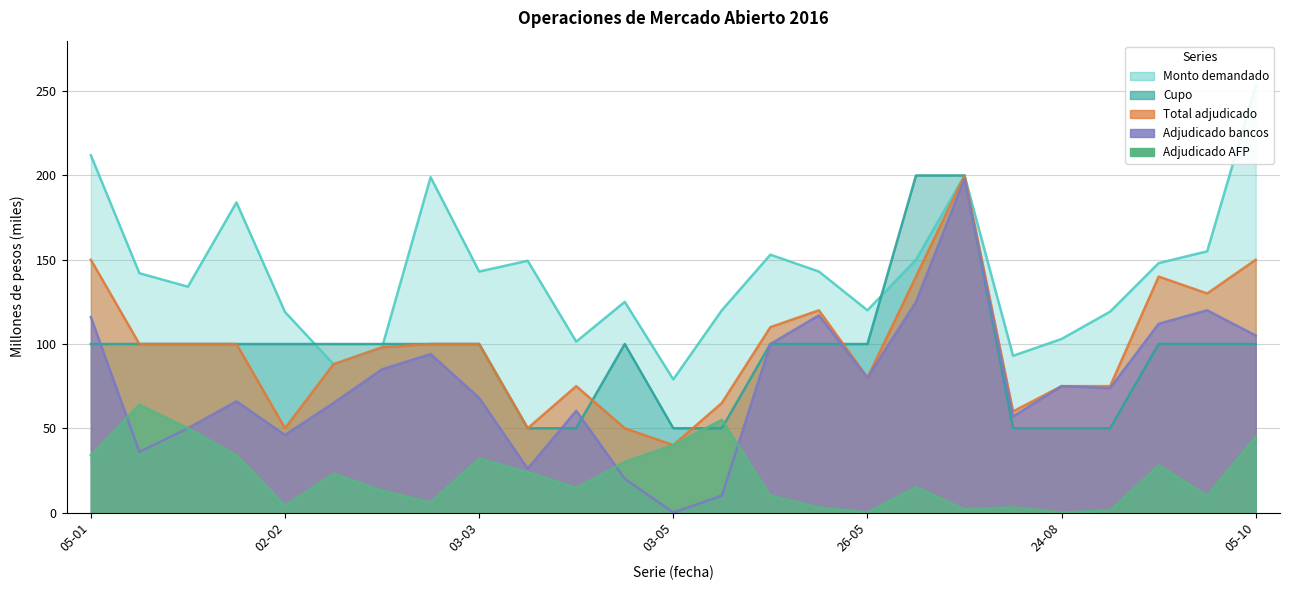

Reading left to right, extract all data points from this chart.

Cupo: 05-01=100000	06-01=100000	07-01=100000	20-01=100000	02-02=100000	03-02=100000	04-02=100000	02-03=100000	03-03=100000	05-04=50000	06-04=50000	13-04=100000	03-05=50000	05-05=50000	24-05=100000	25-05=100000	26-05=100000	23-06=200000	28-06=200000	26-07=50000	24-08=50000	25-08=50000	20-09=100000	27-09=100000	05-10=100000
Monto demandado: 05-01=212000	06-01=142000	07-01=134000	20-01=184000	02-02=119000	03-02=88000	04-02=98000	02-03=199000	03-03=143000	05-04=149400	06-04=101400	13-04=125000	03-05=79000	05-05=120000	24-05=153000	25-05=143000	26-05=120000	23-06=150000	28-06=200000	26-07=93000	24-08=103000	25-08=119200	20-09=148000	27-09=155000	05-10=253000
Total adjudicado: 05-01=150000	06-01=100000	07-01=100000	20-01=100000	02-02=50000	03-02=88000	04-02=98000	02-03=100000	03-03=100000	05-04=50000	06-04=75000	13-04=50000	03-05=40000	05-05=65000	24-05=110000	25-05=120000	26-05=80000	23-06=140000	28-06=200000	26-07=60000	24-08=75000	25-08=75000	20-09=140000	27-09=130000	05-10=150000
Adjudicado bancos: 05-01=116000	06-01=36000	07-01=50000	20-01=66000	02-02=46000	03-02=65000	04-02=85000	02-03=94000	03-03=68000	05-04=26000	06-04=60400	13-04=20000	03-05=0	05-05=10000	24-05=100000	25-05=117000	26-05=80000	23-06=125000	28-06=198000	26-07=57000	24-08=75000	25-08=73800	20-09=112000	27-09=120000	05-10=105000
Adjudicado AFP: 05-01=34000	06-01=64000	07-01=50000	20-01=34000	02-02=4000	03-02=23000	04-02=13000	02-03=6000	03-03=32000	05-04=24000	06-04=14600	13-04=30000	03-05=40000	05-05=55000	24-05=10000	25-05=3000	26-05=0	23-06=15000	28-06=2000	26-07=3000	24-08=0	25-08=1200	20-09=28000	27-09=10000	05-10=45000